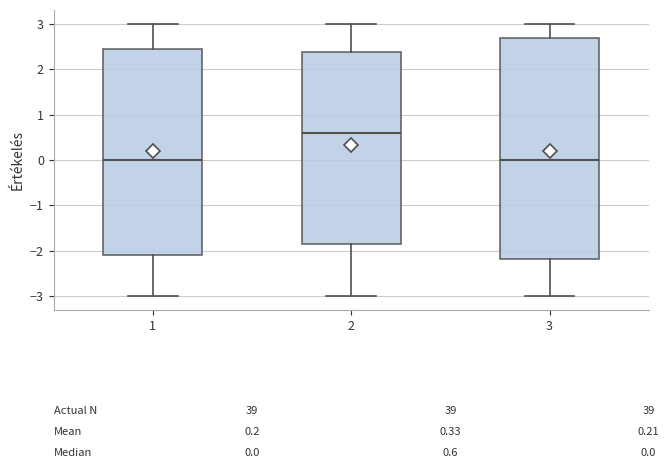

Comparing the boxes themselves (not the whiskers), which one is the tallest?

3